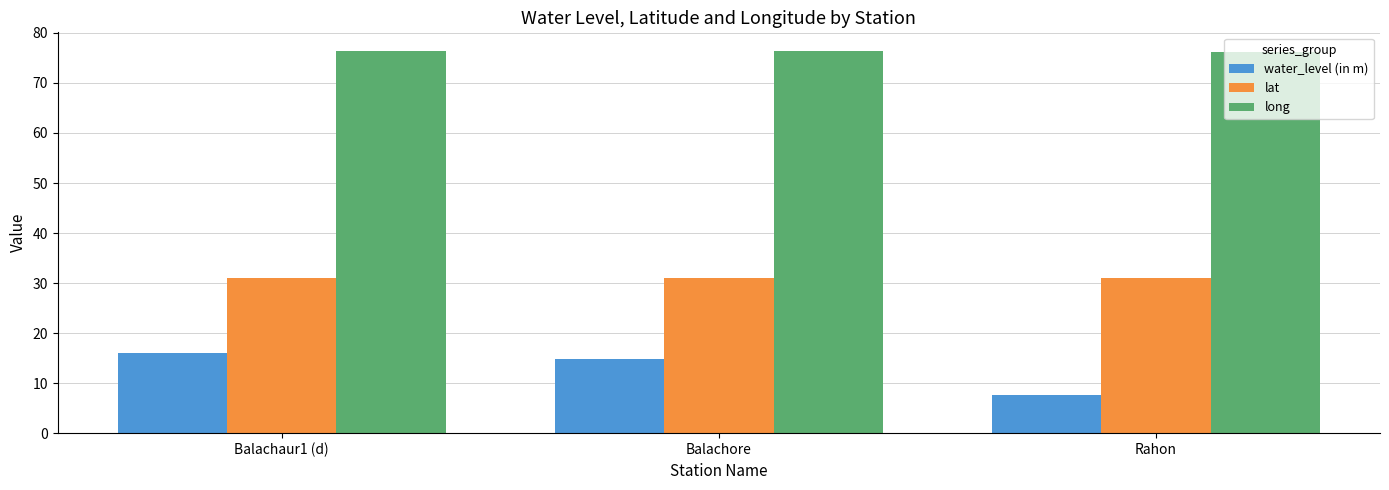

Read the long value at Rahon.

76.1